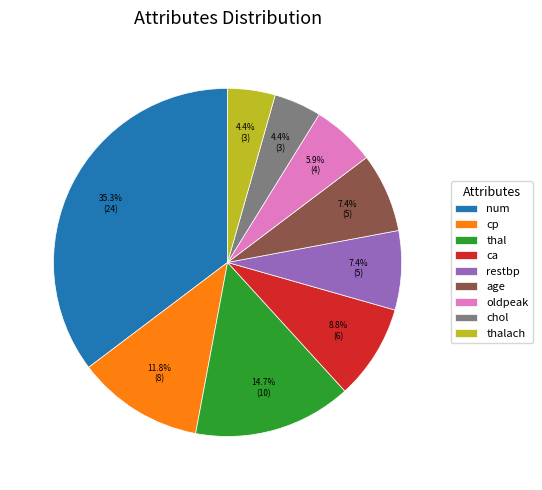

Does thalach account for over 50% of the chart?

No